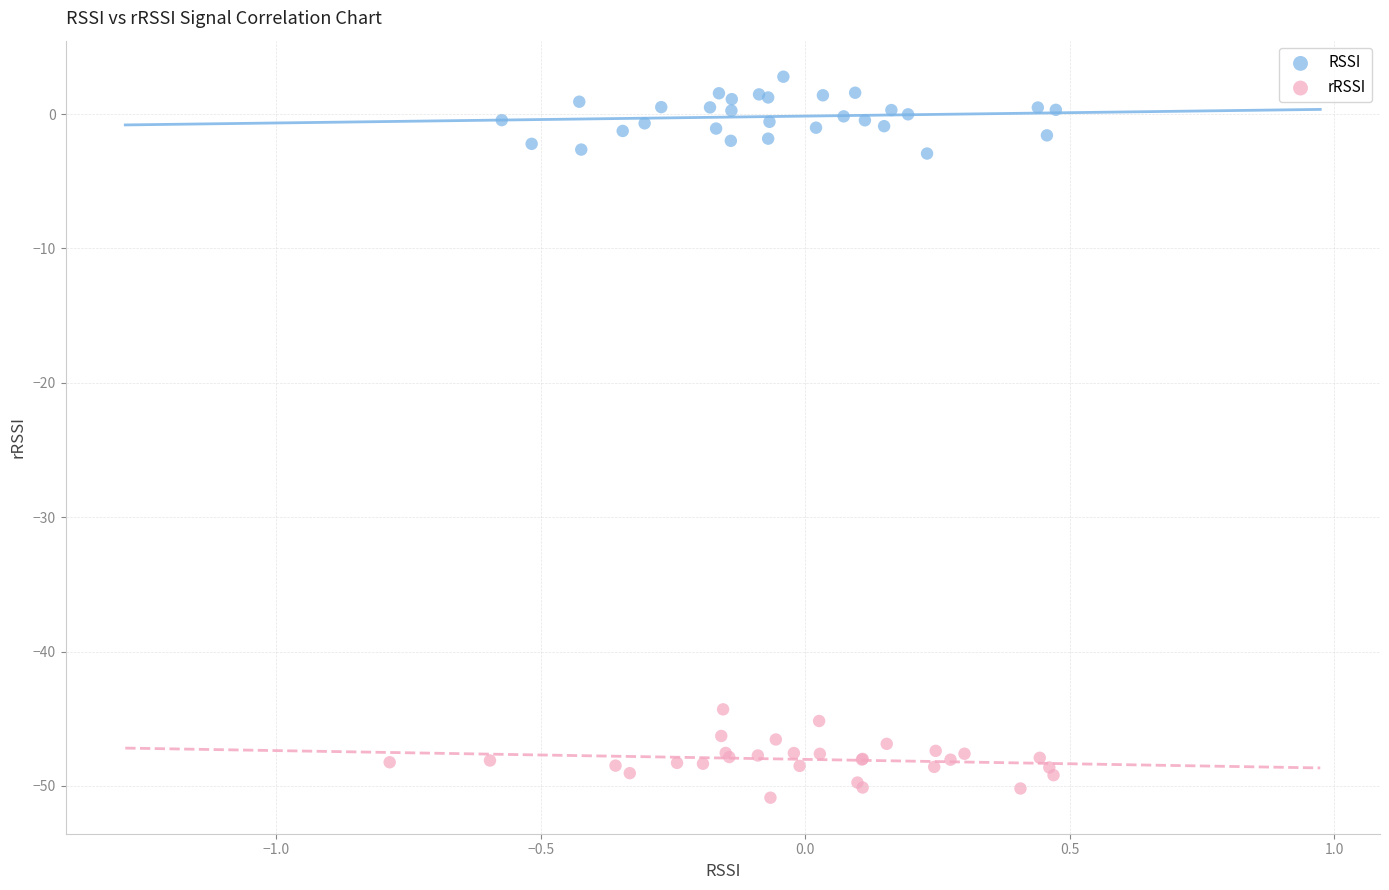

Which series contains the lowest Y value?

rRSSI